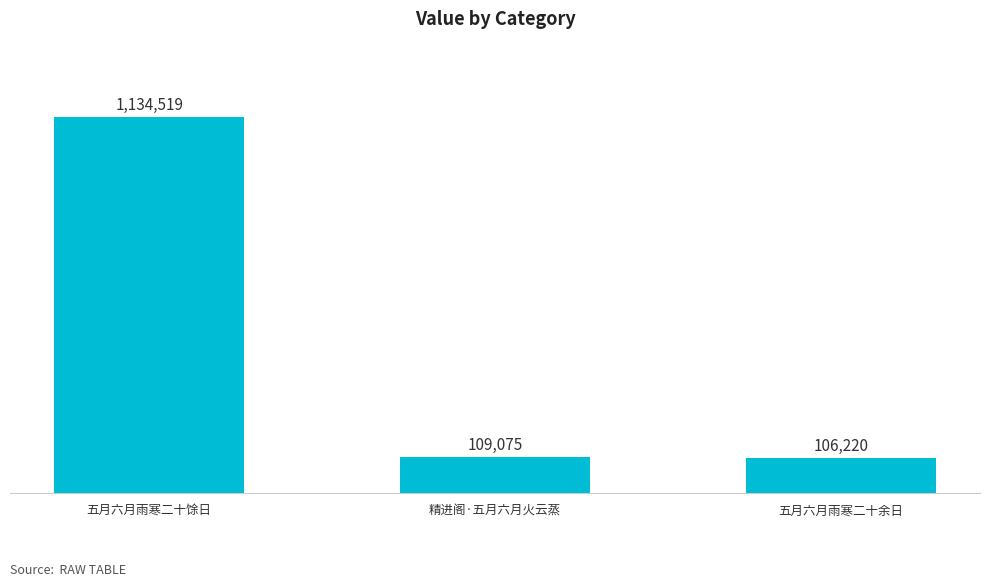

Reading left to right, transcribe all the data shown in this chart.

五月六月雨寒二十馀日=1134519	精进阁·五月六月火云蒸=109075	五月六月雨寒二十余日=106220